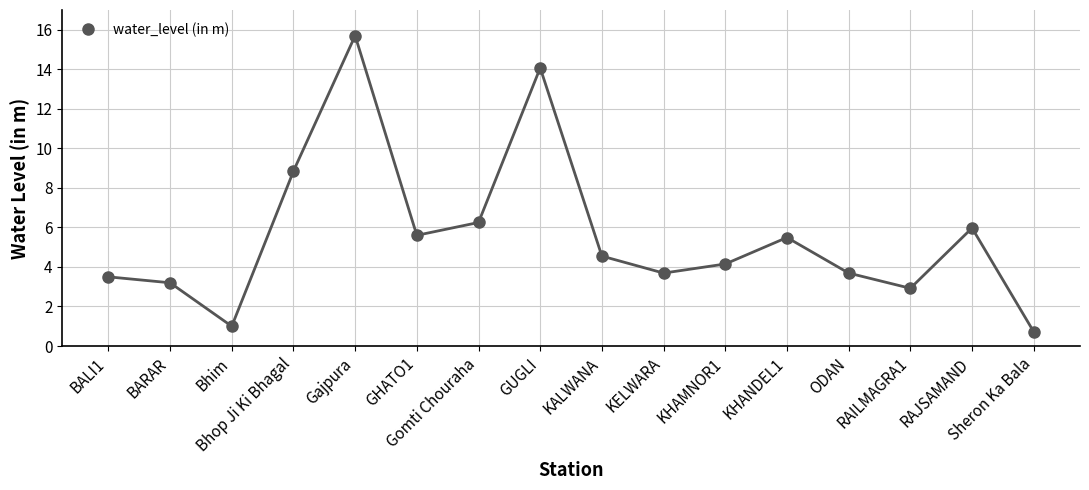

What is the sum of the values at GHATO1 and GUGLI?

19.7